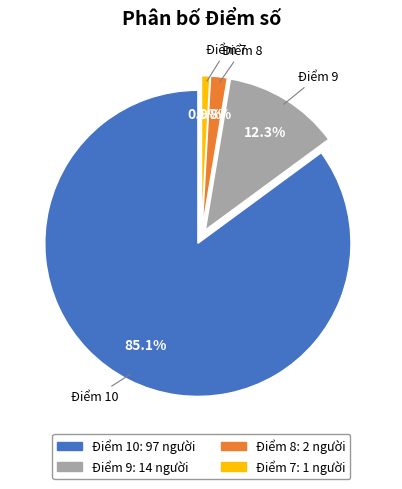

Is there any slice that represents more than half of the pie?

Yes